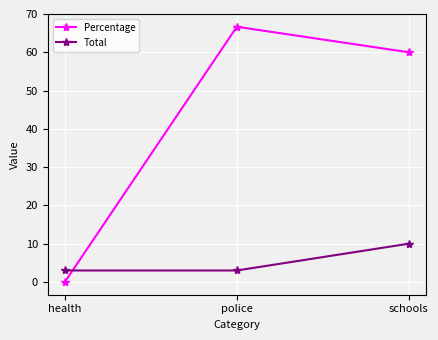

Which category has the lowest value across all series?

health